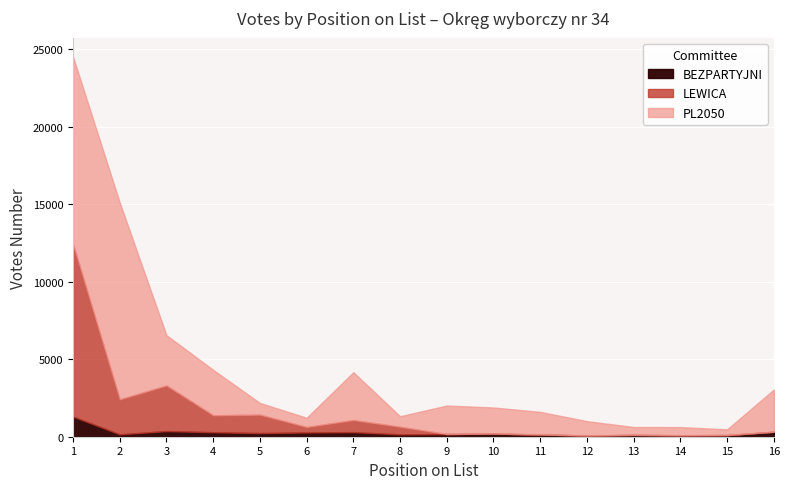

Where is BEZPARTYJNI nearest to the value 691?

3